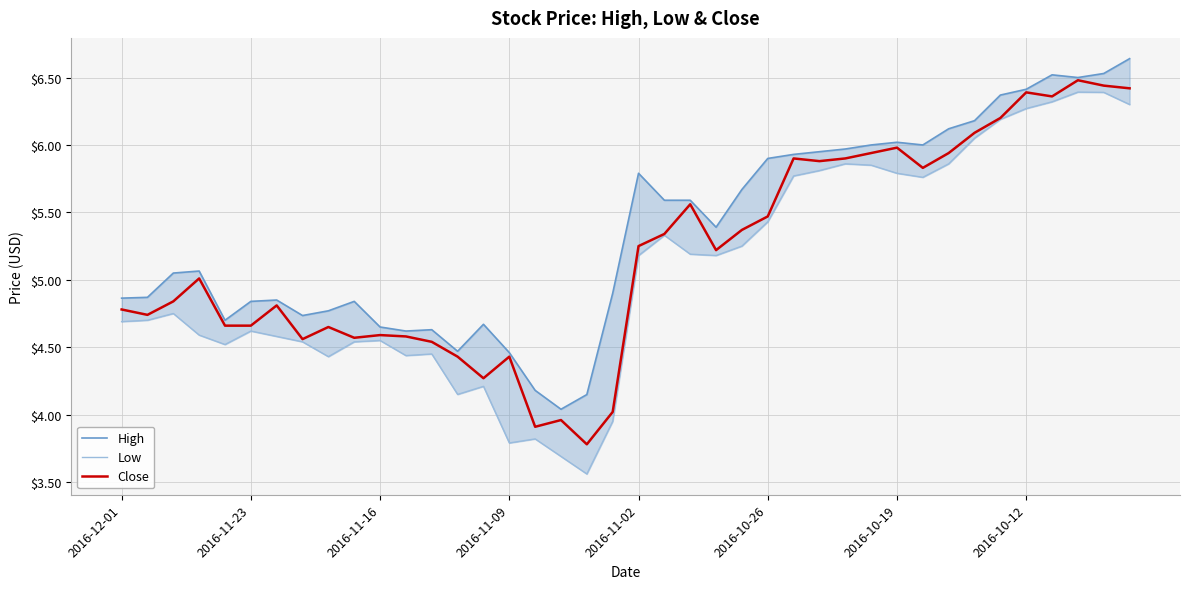

What is the sum of all Low values?

202.7